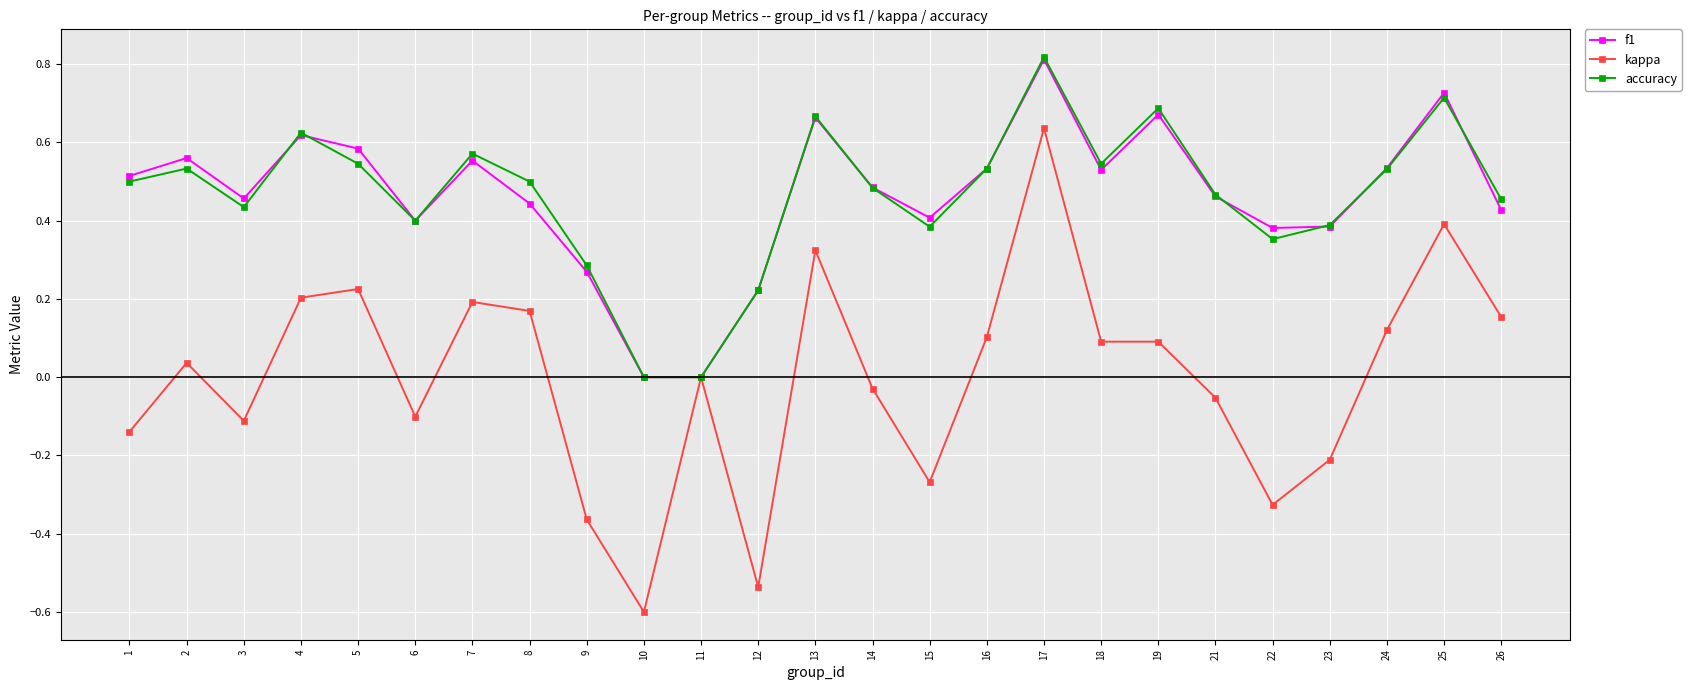

At which category is the sum across all series the highest?

17